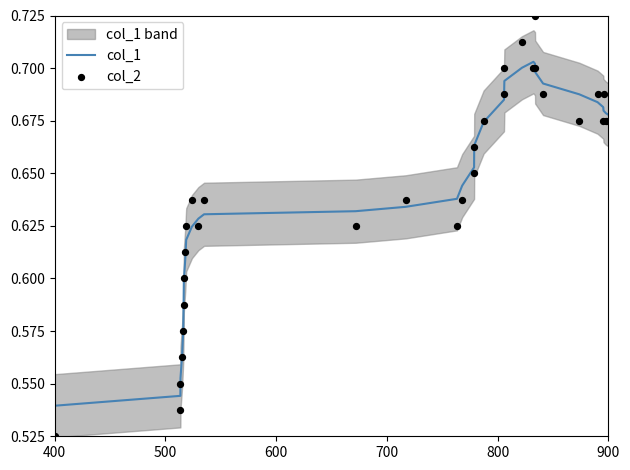

Which series has the widest spread of Y values?

col_2